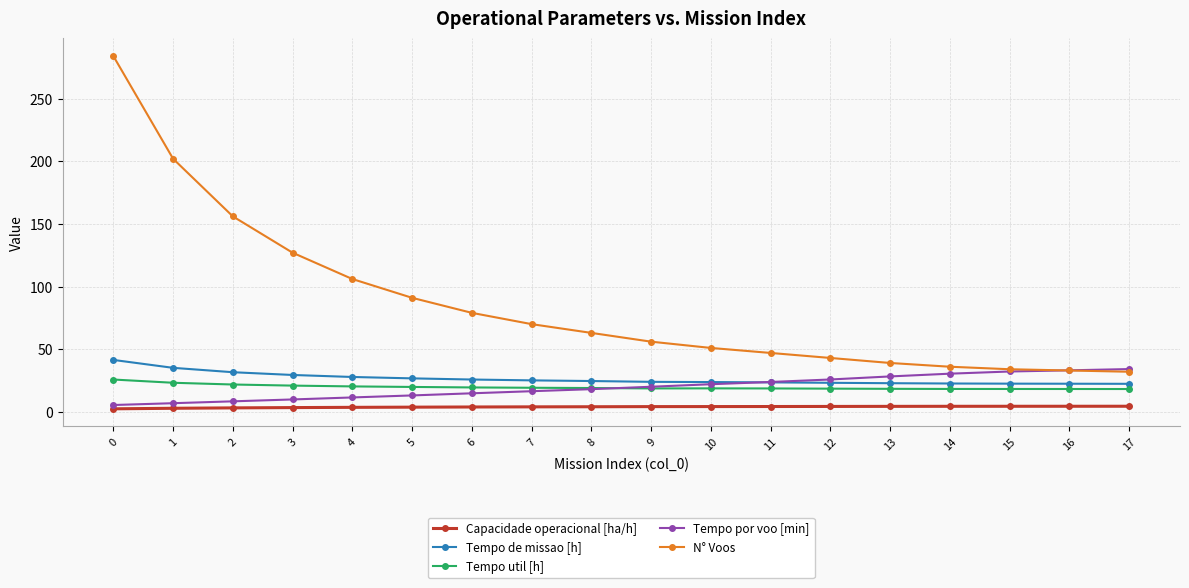

What is the value of the Tempo por voo [min] point at the 9th from the left?

18.1